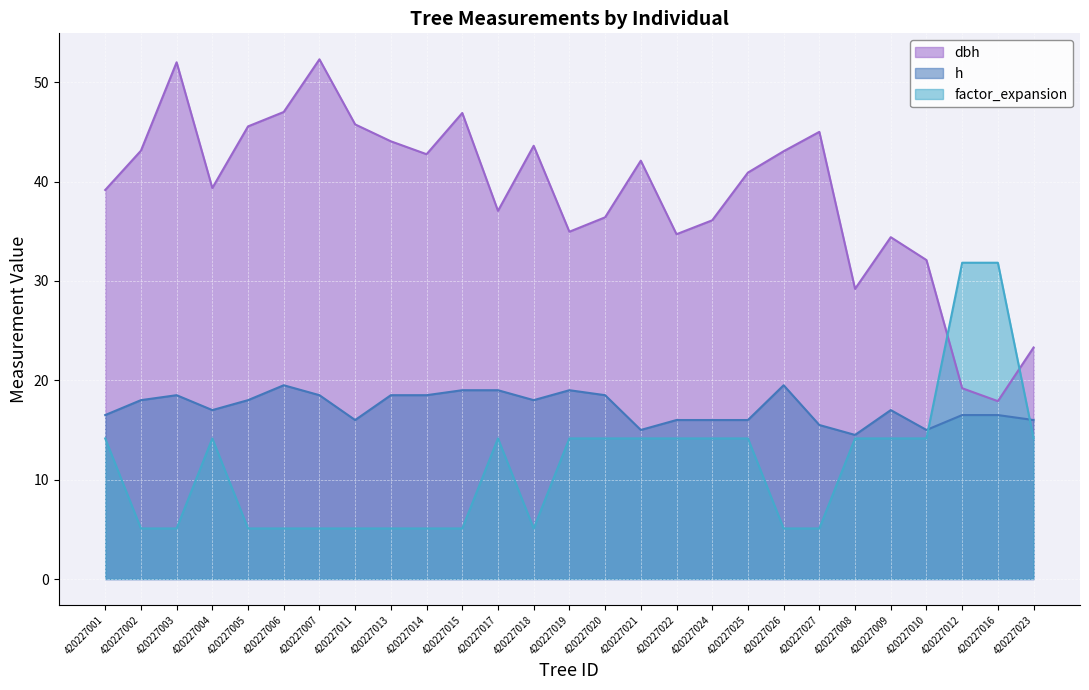

The value of dbh at 420227010 is 49.8. True or false?

False